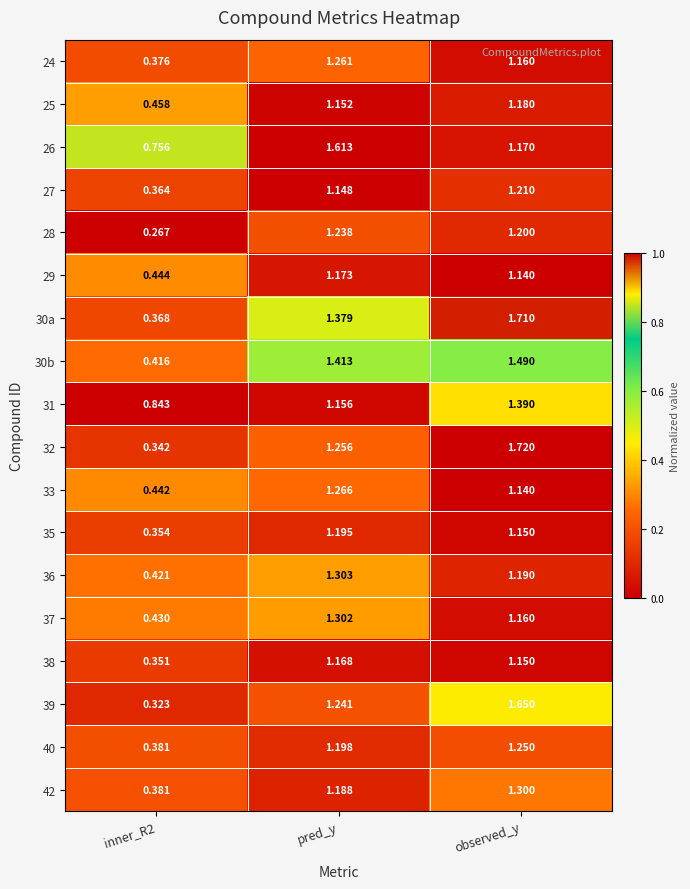

Is the value of 38 at observed_y greater than the value of 31 at pred_y?

No